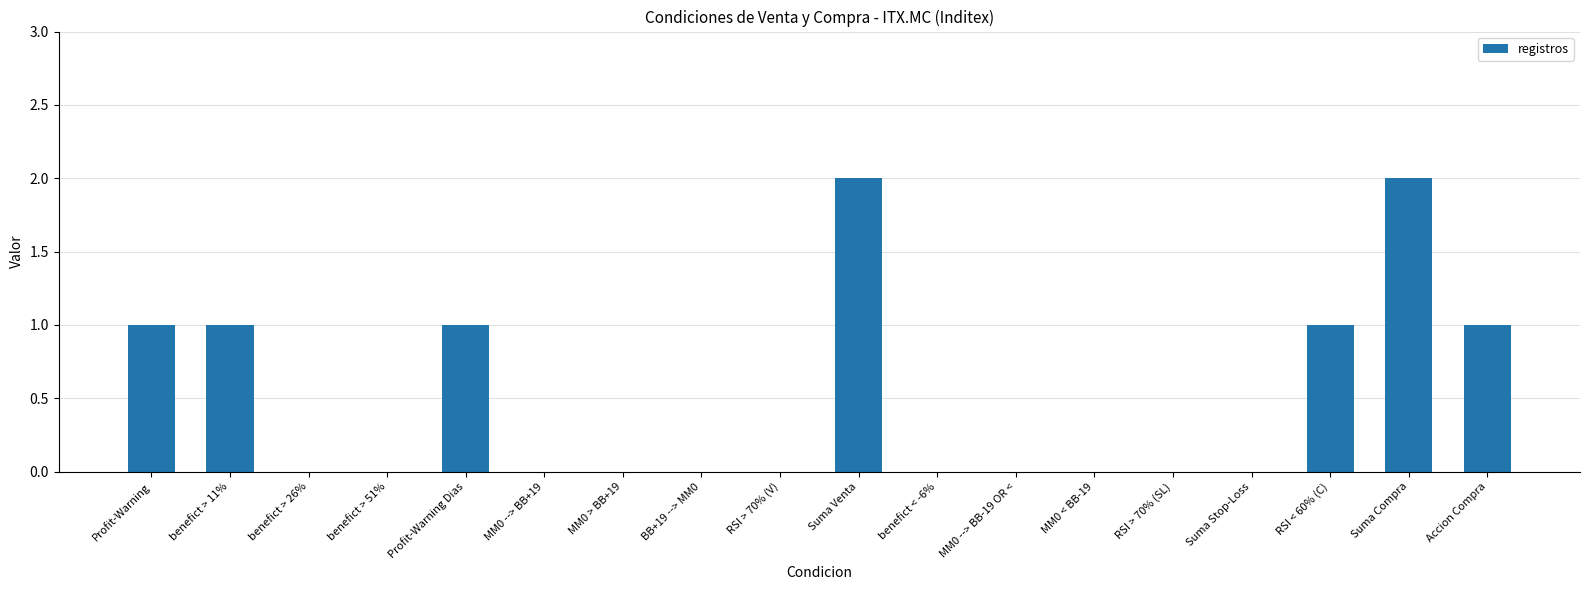

Reading left to right, extract all data points from this chart.

Profit-Warning=1	benefict > 11%=1	benefict > 26%=0	benefict > 51%=0	Profit-Warning Dias=1	MM0 --> BB+19=0	MM0 > BB+19=0	BB+19 --> MM0=0	RSI > 70% (V)=0	Suma Venta=2	benefict < -6%=0	MM0 --> BB-19 OR <=0	MM0 < BB-19=0	RSI > 70% (SL)=0	Suma Stop-Loss=0	RSI < 60% (C)=1	Suma Compra=2	Accion Compra=1